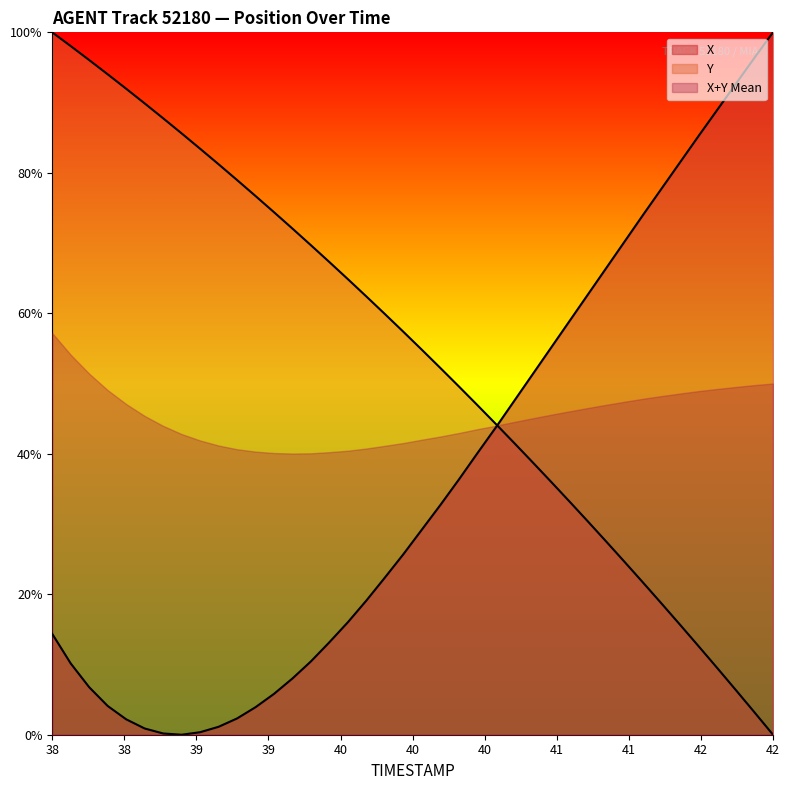

What is the lowest value of the X+Y Mean series?

40.0